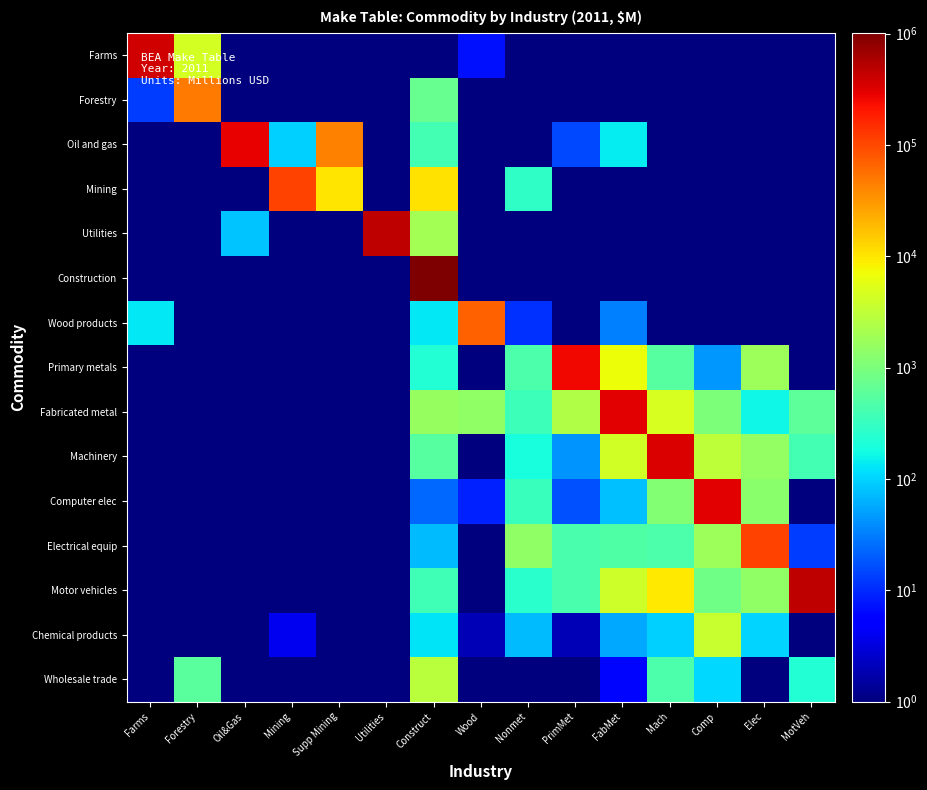

Reading right to left, what are all the values shown in this chart?

Farms: MotVeh=0.1	Elec=0.1	Comp=0.1	Mach=0.1	FabMet=0.1	PrimMet=0.1	Nonmet=0.1	Wood=7.0	Construct=0.1	Utilities=0.1	Supp Mining=0.1	Mining=0.1	Oil&Gas=0.1	Forestry=4540.0	Farms=373743.0
Forestry: MotVeh=0.1	Elec=0.1	Comp=0.1	Mach=0.1	FabMet=0.1	PrimMet=0.1	Nonmet=0.1	Wood=0.1	Construct=723.0	Utilities=0.1	Supp Mining=0.1	Mining=0.1	Oil&Gas=0.1	Forestry=48440.0	Farms=13.0
Oil and gas: MotVeh=0.1	Elec=0.1	Comp=0.1	Mach=0.1	FabMet=141.0	PrimMet=15.0	Nonmet=0.1	Wood=0.1	Construct=396.0	Utilities=0.1	Supp Mining=42946.0	Mining=98.0	Oil&Gas=293539.0	Forestry=0.1	Farms=0.1
Mining: MotVeh=0.1	Elec=0.1	Comp=0.1	Mach=0.1	FabMet=0.1	PrimMet=0.1	Nonmet=278.0	Wood=0.1	Construct=10712.0	Utilities=0.1	Supp Mining=10115.0	Mining=105498.0	Oil&Gas=0.1	Forestry=0.1	Farms=0.1
Utilities: MotVeh=0.1	Elec=0.1	Comp=0.1	Mach=0.1	FabMet=0.1	PrimMet=0.1	Nonmet=0.1	Wood=0.1	Construct=2035.0	Utilities=477942.0	Supp Mining=0.1	Mining=0.1	Oil&Gas=83.0	Forestry=0.1	Farms=0.1
Construction: MotVeh=0.1	Elec=0.1	Comp=0.1	Mach=0.1	FabMet=0.1	PrimMet=0.1	Nonmet=0.1	Wood=0.1	Construct=1020045.0	Utilities=0.1	Supp Mining=0.1	Mining=0.1	Oil&Gas=0.1	Forestry=0.1	Farms=0.1
Wood products: MotVeh=0.1	Elec=0.1	Comp=0.1	Mach=0.1	FabMet=33.0	PrimMet=0.1	Nonmet=11.0	Wood=71390.0	Construct=130.0	Utilities=0.1	Supp Mining=0.1	Mining=0.1	Oil&Gas=0.1	Forestry=0.1	Farms=130.0
Primary metals: MotVeh=0.1	Elec=1782.0	Comp=44.0	Mach=530.0	FabMet=7033.0	PrimMet=255748.0	Nonmet=453.0	Wood=0.1	Construct=226.0	Utilities=0.1	Supp Mining=0.1	Mining=0.1	Oil&Gas=0.1	Forestry=0.1	Farms=0.1
Fabricated metal: MotVeh=592.0	Elec=167.0	Comp=1011.0	Mach=4622.0	FabMet=302394.0	PrimMet=2500.0	Nonmet=345.0	Wood=1429.0	Construct=1609.0	Utilities=0.1	Supp Mining=0.1	Mining=0.1	Oil&Gas=0.1	Forestry=0.1	Farms=0.1
Machinery: MotVeh=386.0	Elec=1553.0	Comp=3042.0	Mach=334509.0	FabMet=4117.0	PrimMet=42.0	Nonmet=190.0	Wood=0.1	Construct=543.0	Utilities=0.1	Supp Mining=0.1	Mining=0.1	Oil&Gas=0.1	Forestry=0.1	Farms=0.1
Computer elec: MotVeh=1.0	Elec=1276.0	Comp=302928.0	Mach=1179.0	FabMet=77.0	PrimMet=17.0	Nonmet=338.0	Wood=9.0	Construct=23.0	Utilities=0.1	Supp Mining=0.1	Mining=0.1	Oil&Gas=0.1	Forestry=0.1	Farms=0.1
Electrical equip: MotVeh=13.0	Elec=108239.0	Comp=1778.0	Mach=464.0	FabMet=489.0	PrimMet=426.0	Nonmet=1422.0	Wood=0.1	Construct=75.0	Utilities=0.1	Supp Mining=0.1	Mining=0.1	Oil&Gas=0.1	Forestry=0.1	Farms=0.1
Motor vehicles: MotVeh=459630.0	Elec=1446.0	Comp=854.0	Mach=9719.0	FabMet=4022.0	PrimMet=440.0	Nonmet=251.0	Wood=0.1	Construct=365.0	Utilities=0.1	Supp Mining=0.1	Mining=0.1	Oil&Gas=0.1	Forestry=0.1	Farms=0.1
Chemical products: MotVeh=0.1	Elec=100.0	Comp=3620.0	Mach=94.0	FabMet=56.0	PrimMet=2.0	Nonmet=74.0	Wood=2.0	Construct=127.0	Utilities=0.1	Supp Mining=0.1	Mining=4.0	Oil&Gas=0.1	Forestry=0.1	Farms=0.1
Wholesale trade: MotVeh=234.0	Elec=0.1	Comp=110.0	Mach=468.0	FabMet=6.0	PrimMet=0.1	Nonmet=0.1	Wood=0.1	Construct=2920.0	Utilities=0.1	Supp Mining=0.1	Mining=0.1	Oil&Gas=0.1	Forestry=570.0	Farms=0.1